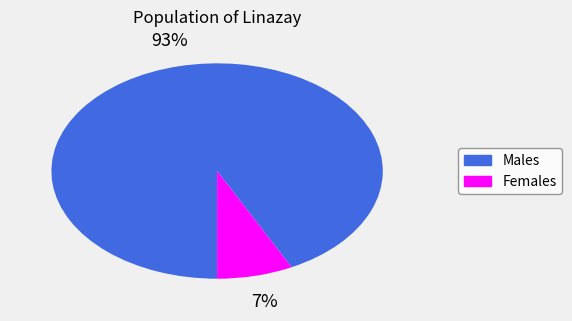

To the nearest percent, what is the average slice percentage?

50%